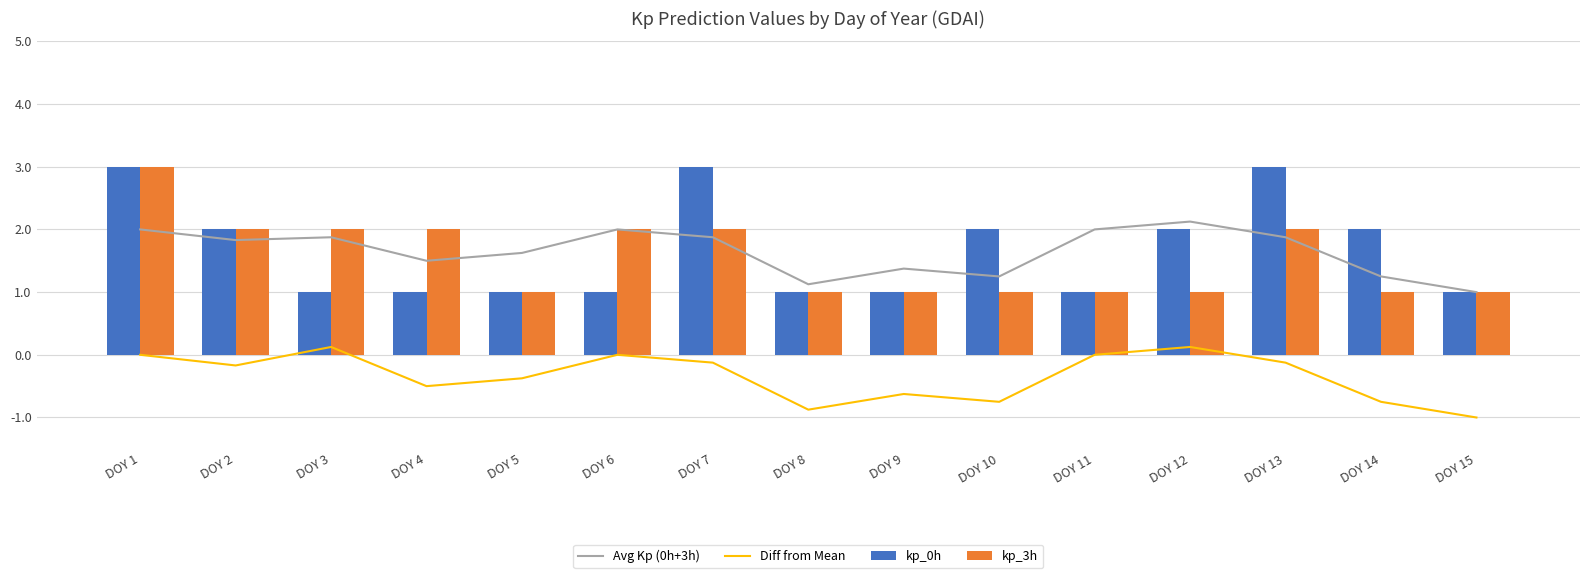

What is the maximum value shown in the chart?

3.0